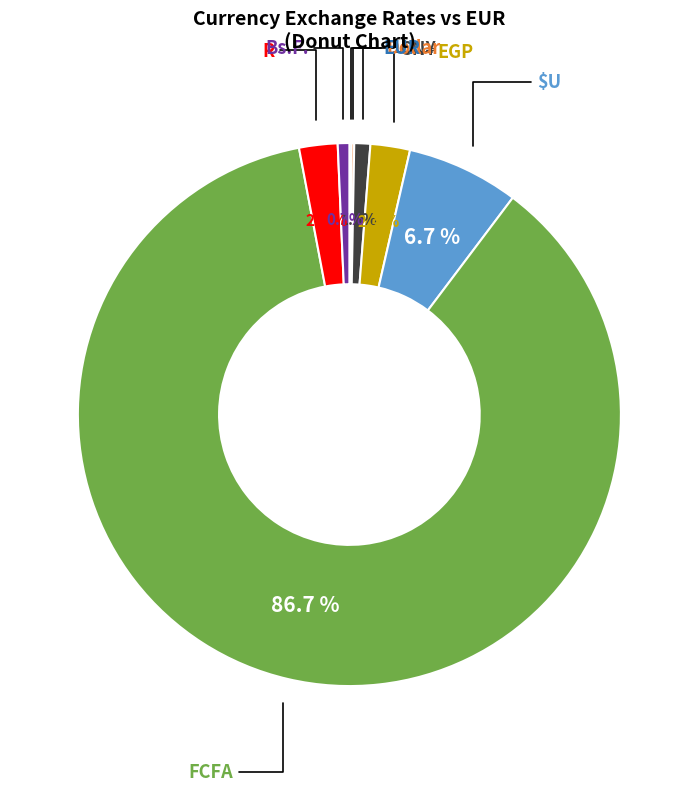

Is it true that Bs.F. is 8% of the pie?

False